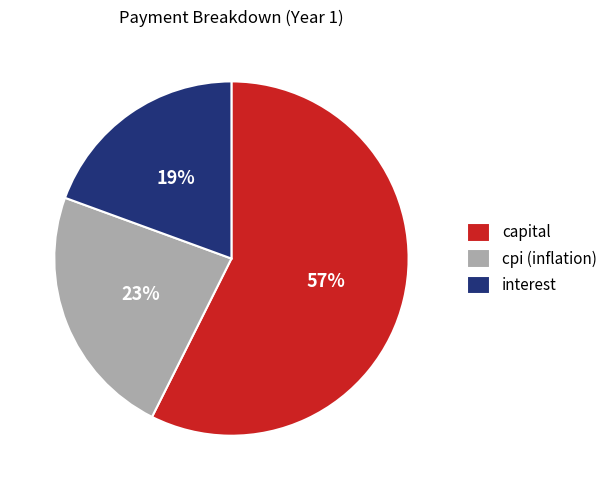

Do interest and capital together represent more than half of the pie?

Yes